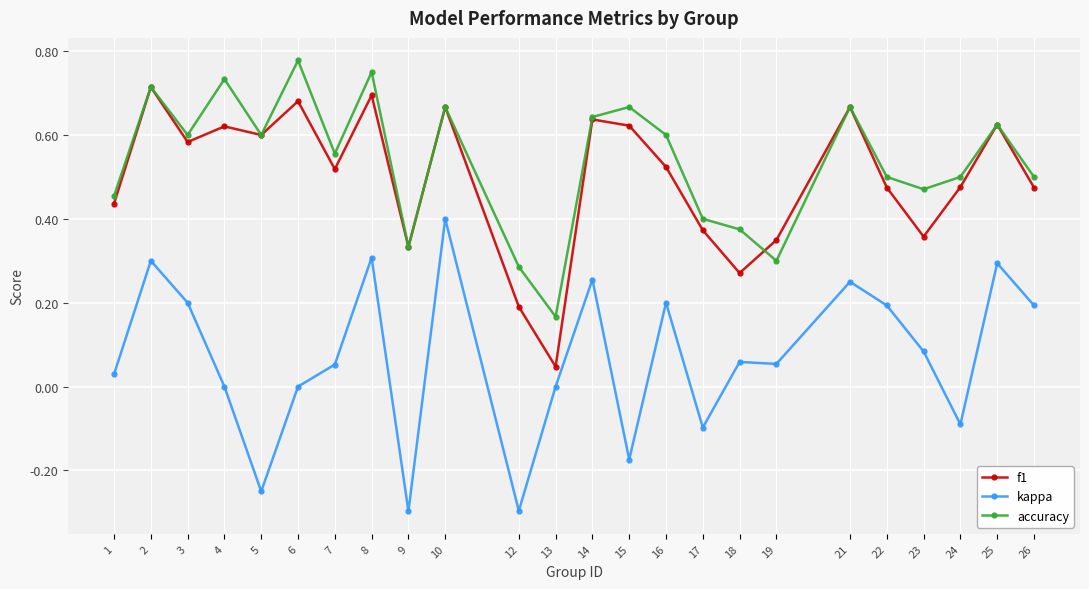

Which series has the widest spread of values?

kappa